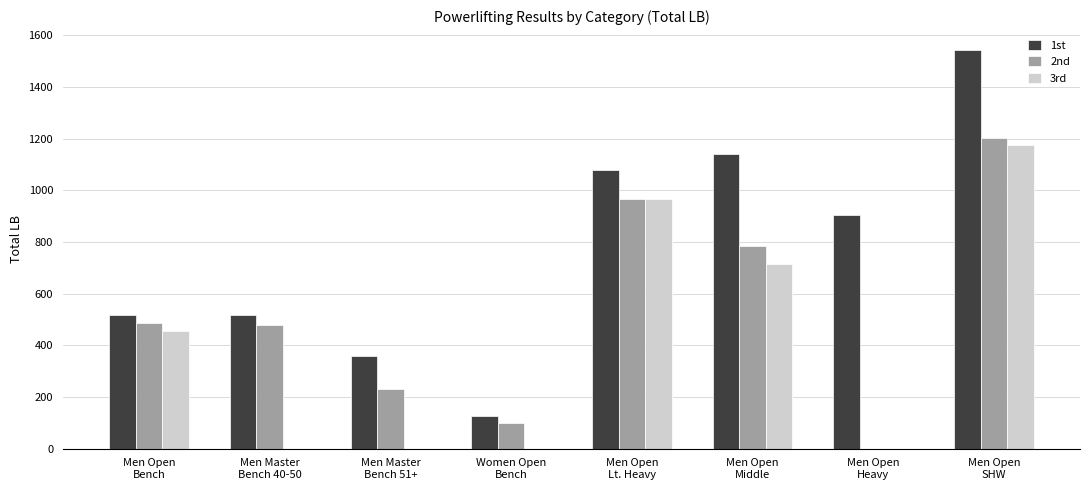

What is the sum of all 2nd values?

4243.4